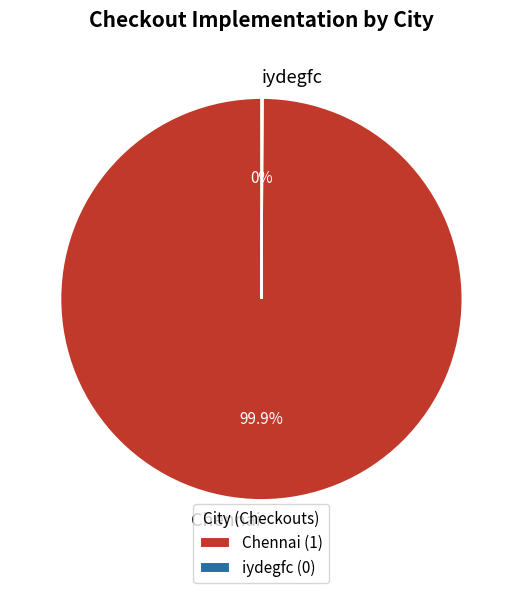

Which slice is the largest?

Chennai